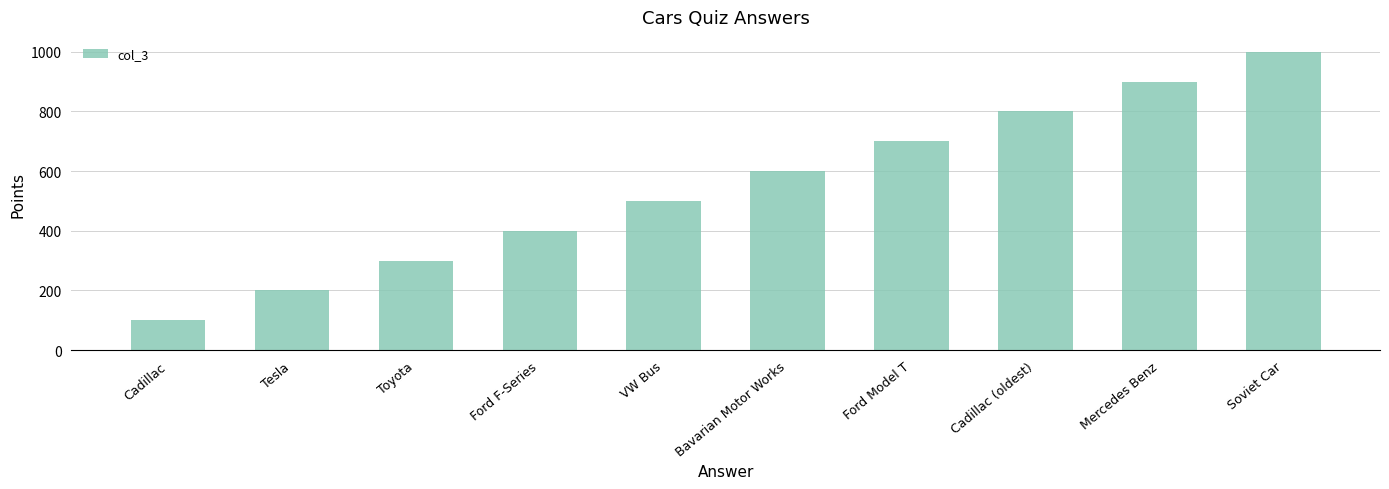

Reading left to right, extract all data points from this chart.

Cadillac=100	Tesla=200	Toyota=300	Ford F-Series=400	VW Bus=500	Bavarian Motor Works=600	Ford Model T=700	Cadillac (oldest)=800	Mercedes Benz=900	Soviet Car=1000